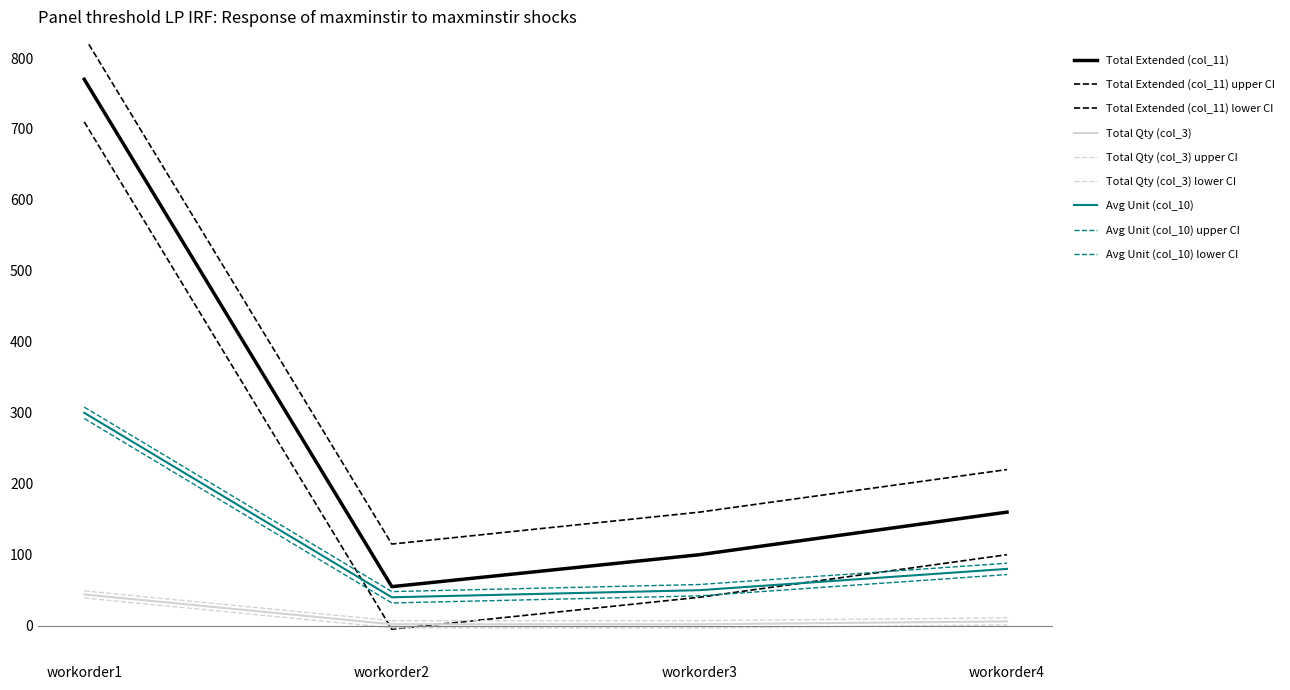

Is the value of Avg Unit (col_10) at workorder4 greater than the value of Total Extended (col_11) at workorder4?

No